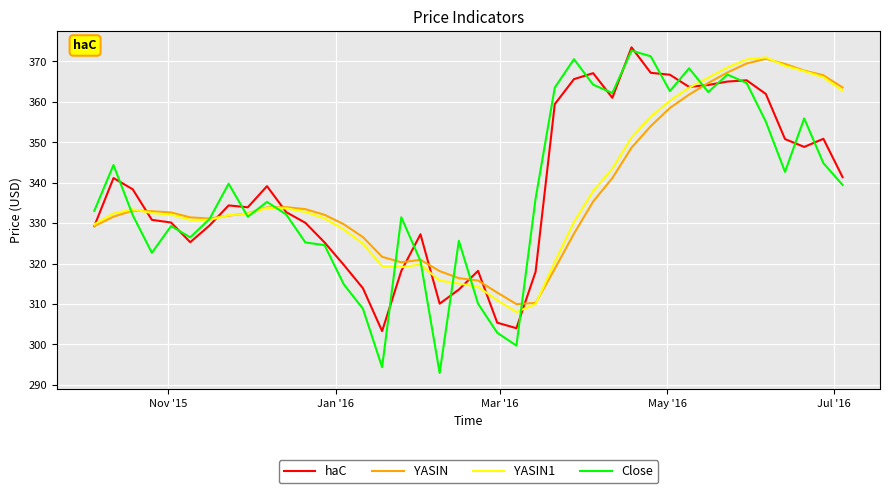

What is the smallest value displayed?

292.9